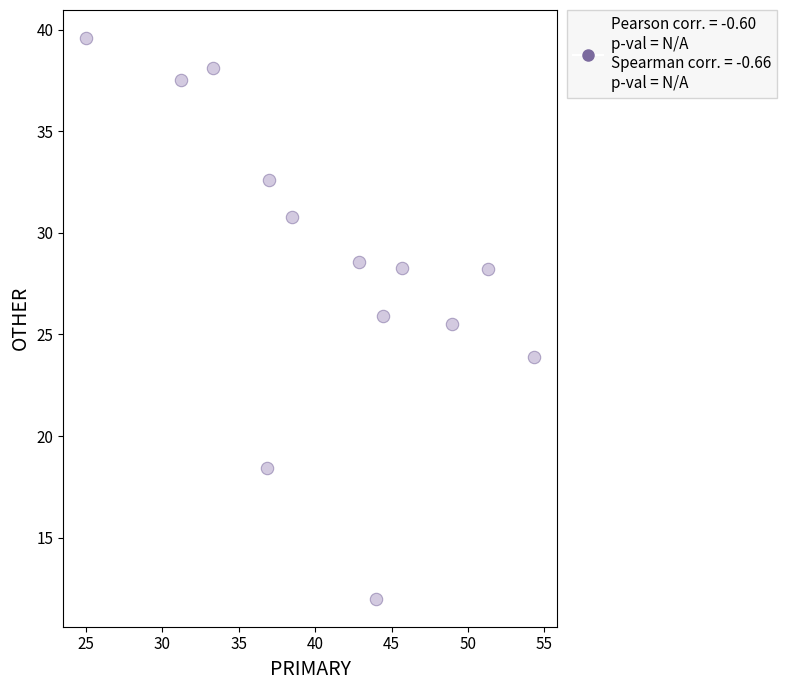

What is the range of Y values (max minus min)?

27.6